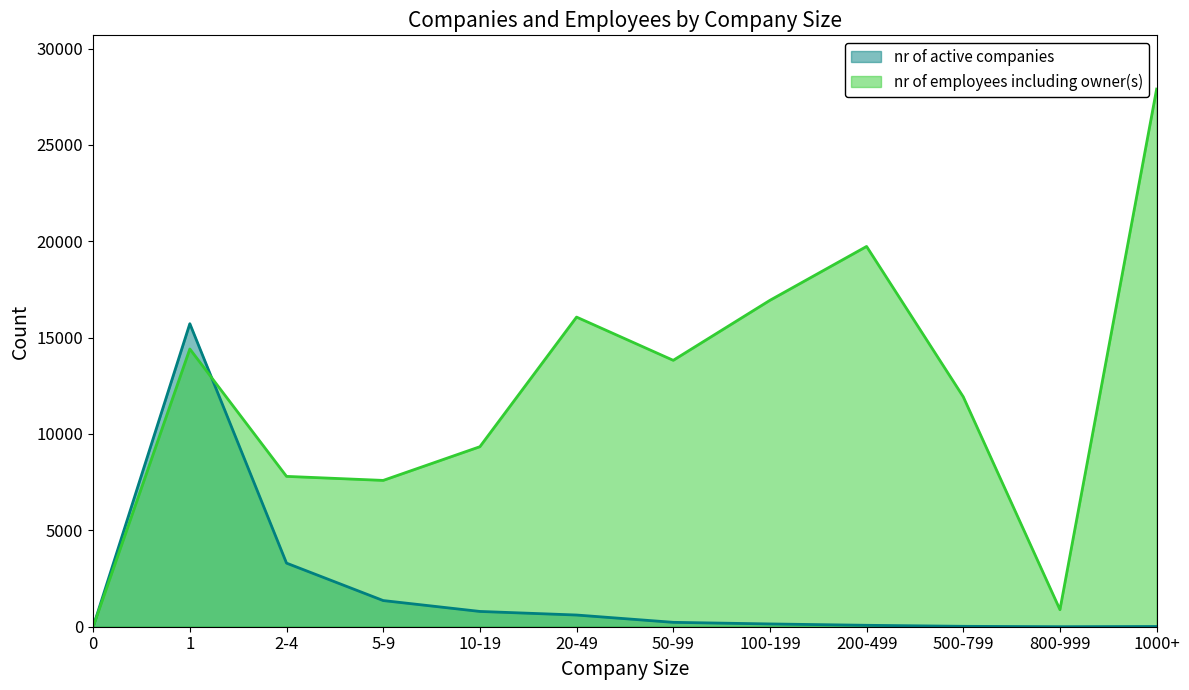

How many lines are shown in the chart?

2